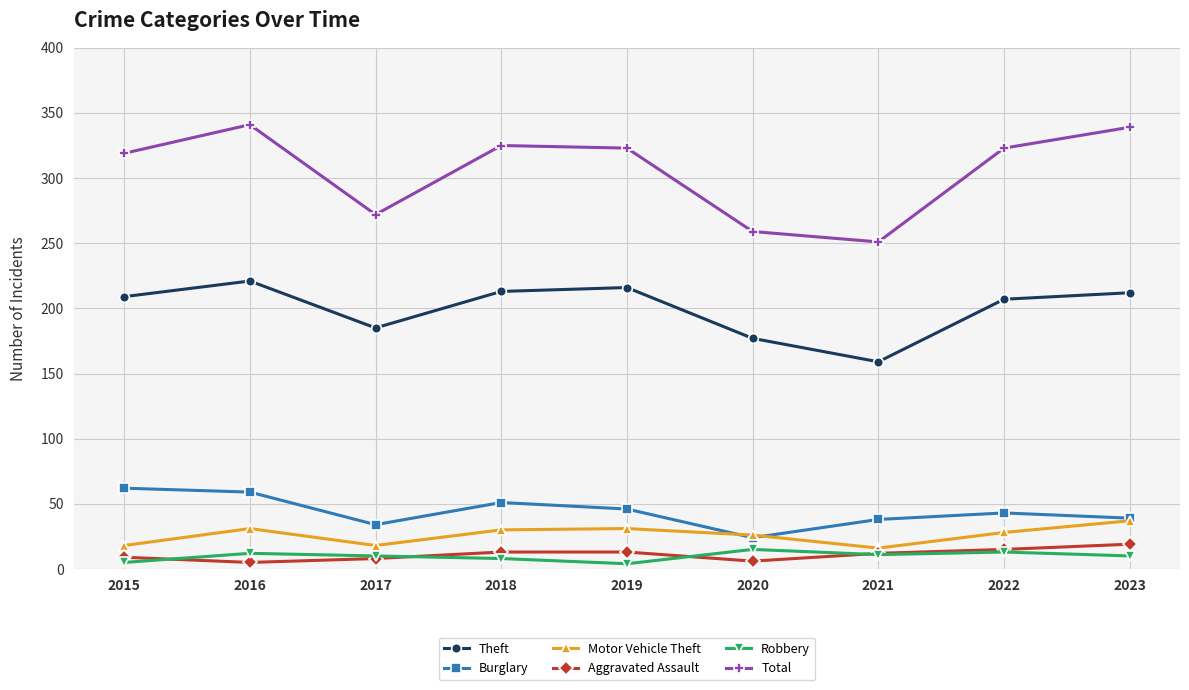

How many lines are shown in the chart?

6